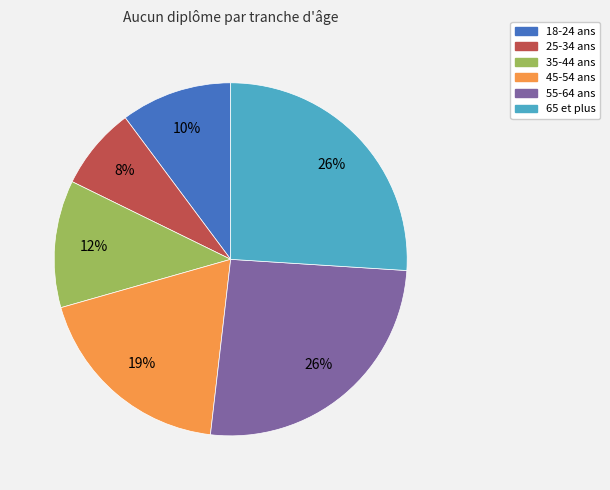

Is there a majority slice in this chart?

No